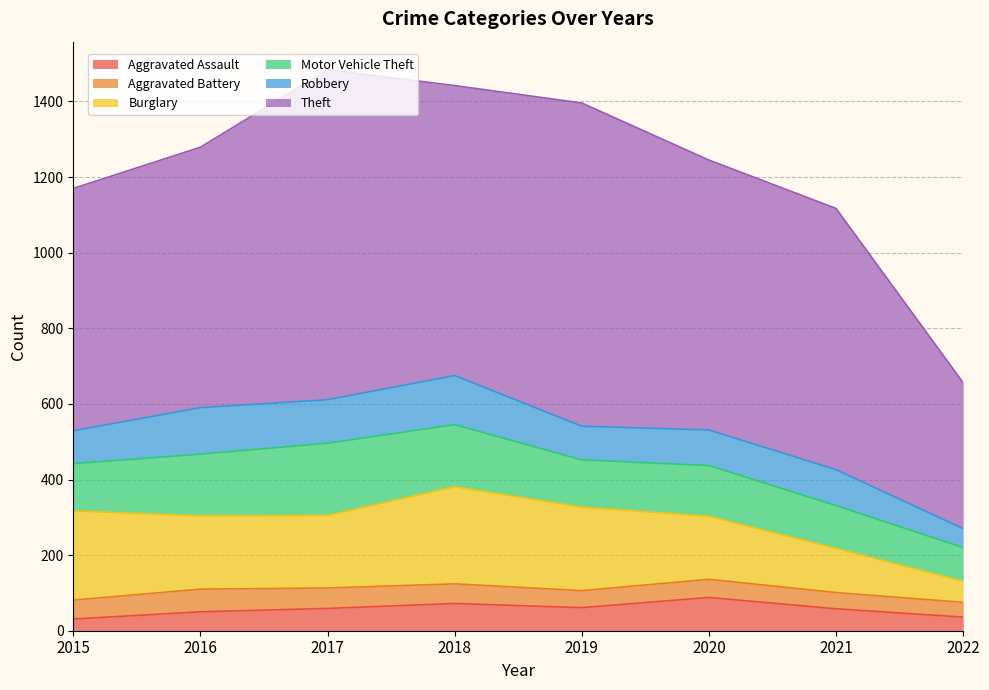

Is the value of Burglary at 2016 greater than the value of Motor Vehicle Theft at 2016?

Yes